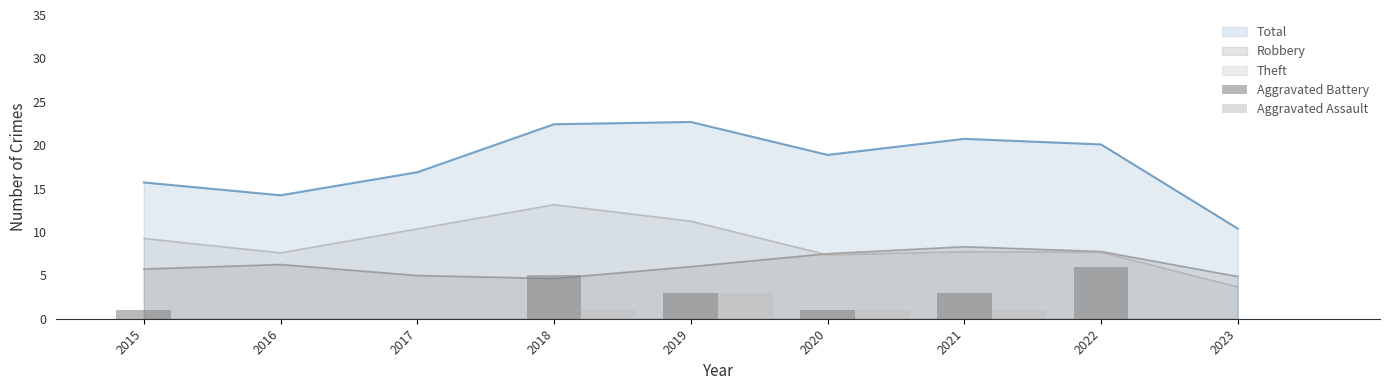

Is it true that Aggravated Battery equals 5 at 2021?

False